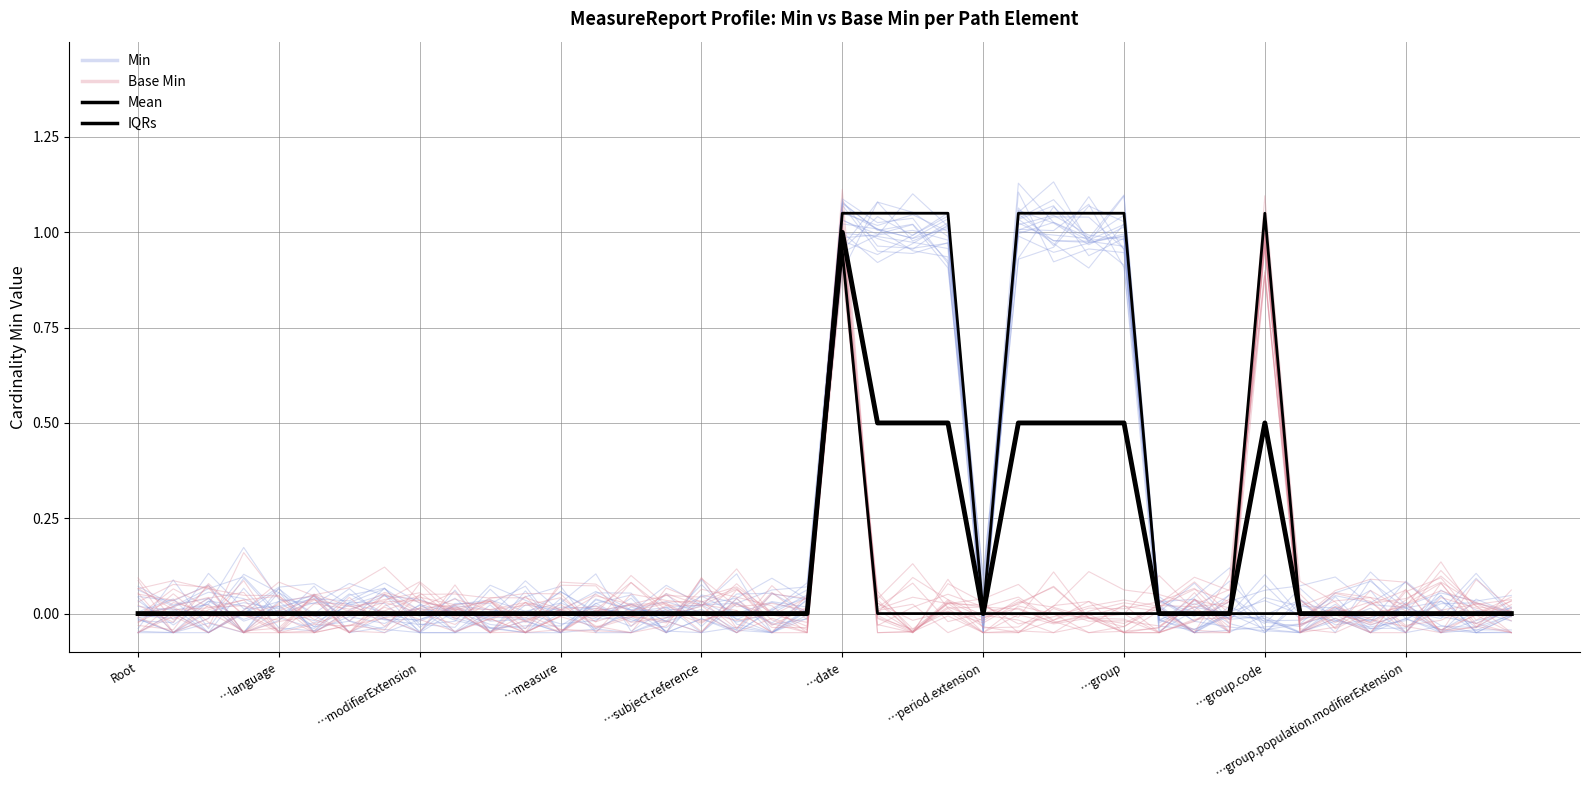

How many series are shown in this chart?

4